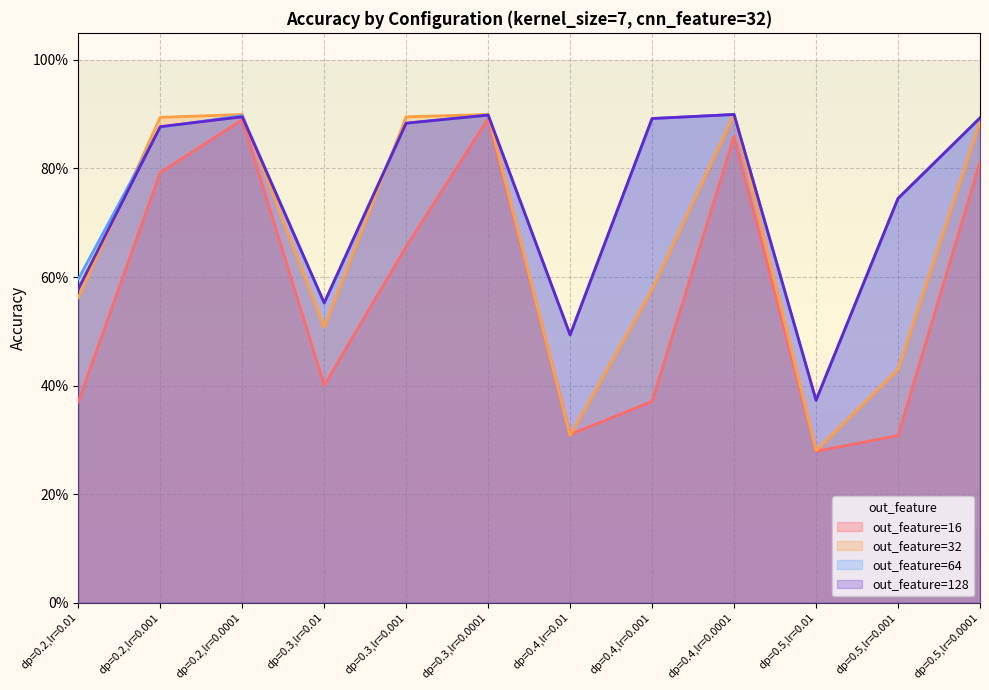

What is the label of the 5th point from the left?

dp=0.3,lr=0.001